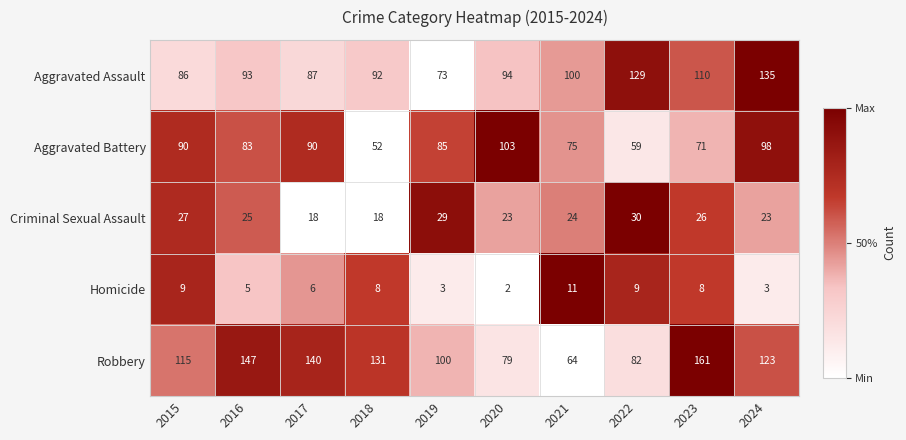

At 2020, list the series in order from largest to smallest.

Aggravated Battery, Aggravated Assault, Robbery, Criminal Sexual Assault, Homicide